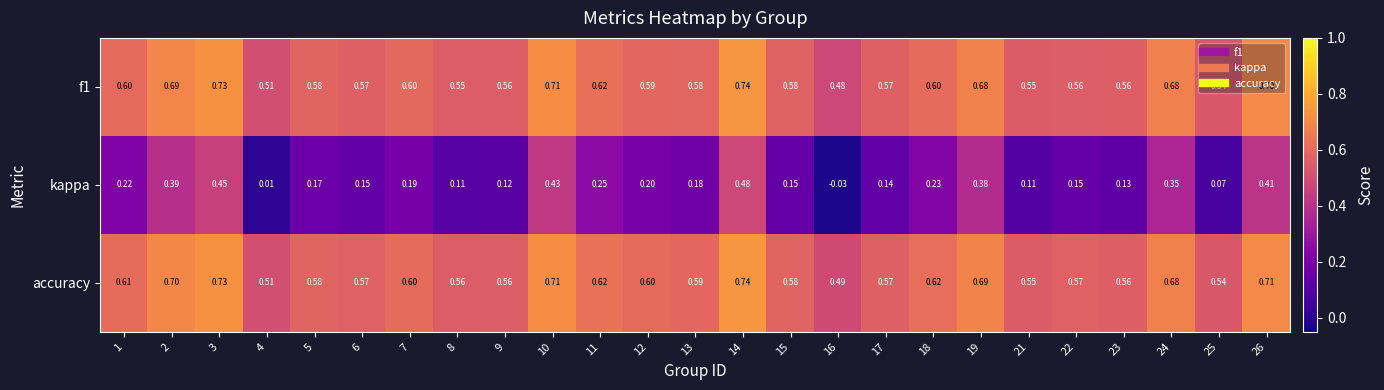

At which category is the sum across all series the highest?

14